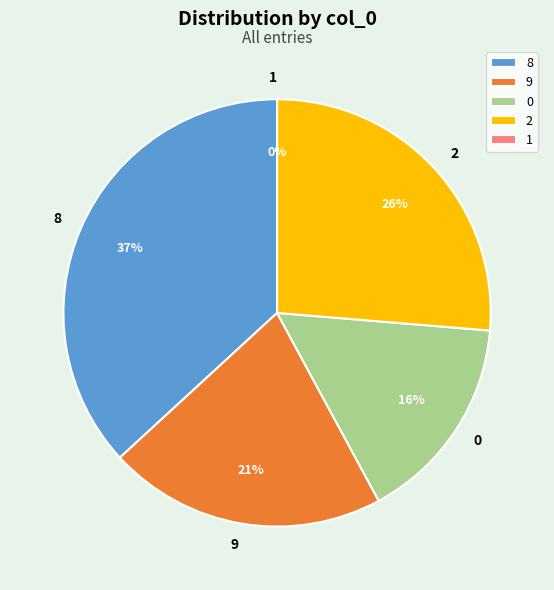

Rank the categories by value from lowest to highest.

1, 0, 9, 2, 8